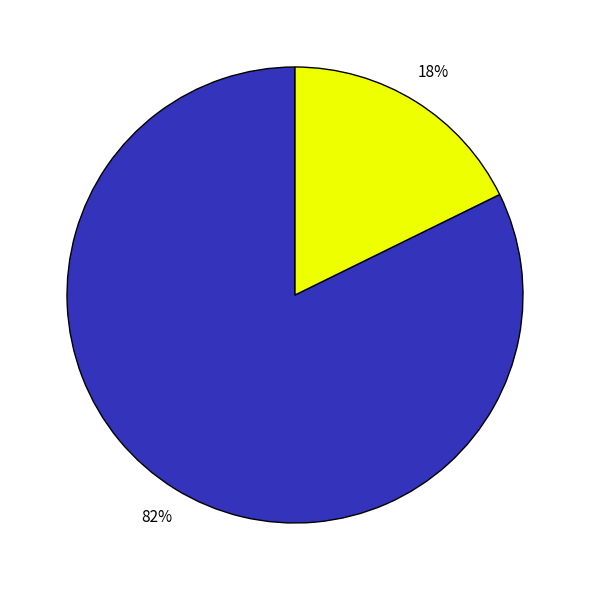

Is there a majority slice in this chart?

Yes